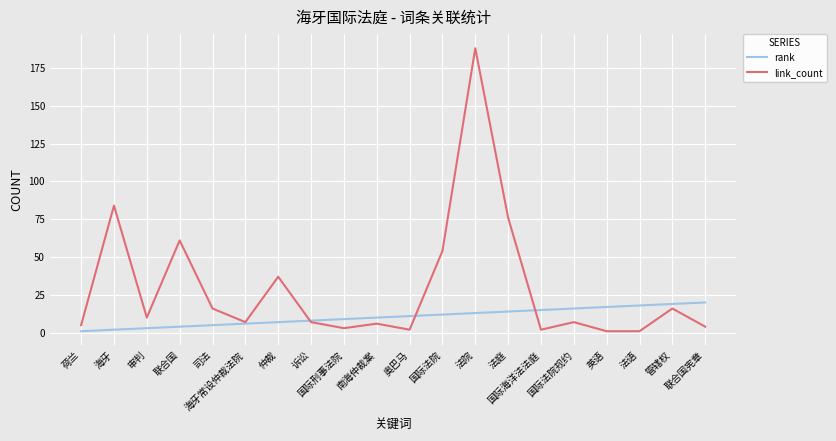

At which category does link_count reach its first local peak?

海牙